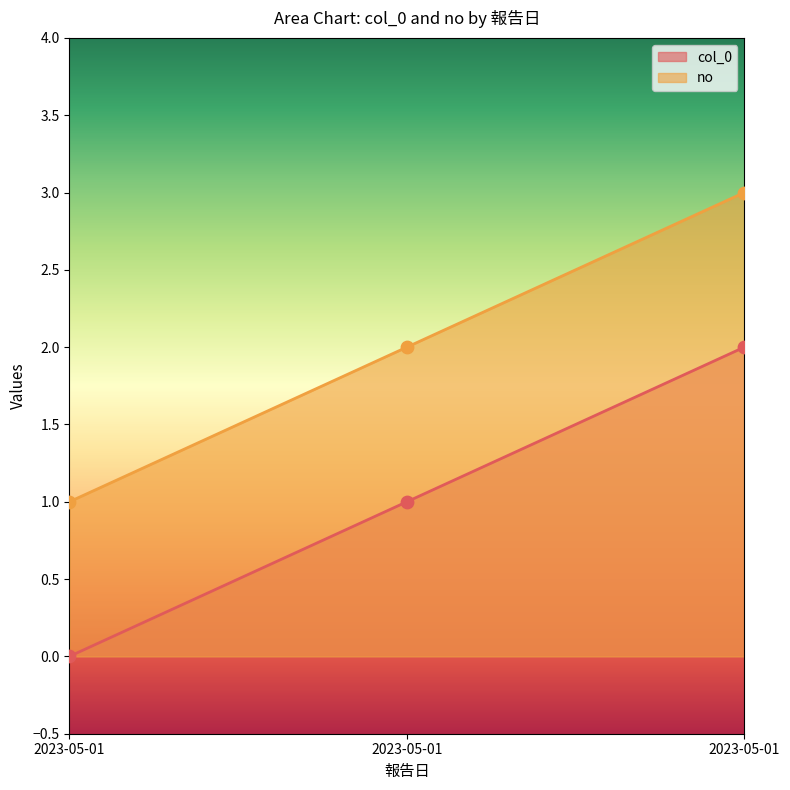

Which series contains the lowest Y value?

col_0